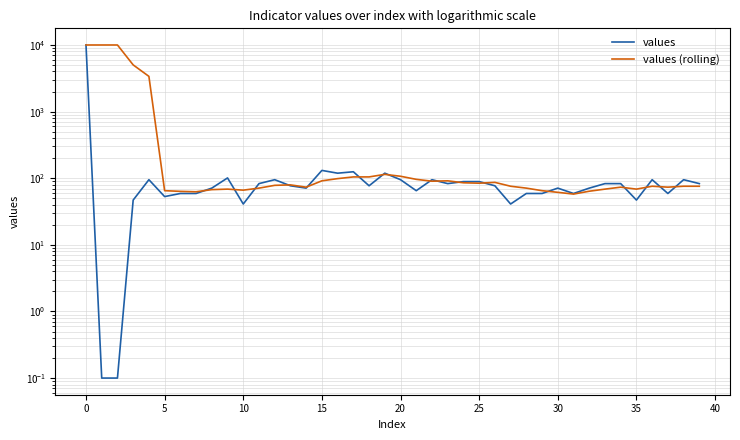

At which label is values closest to 5000?

15